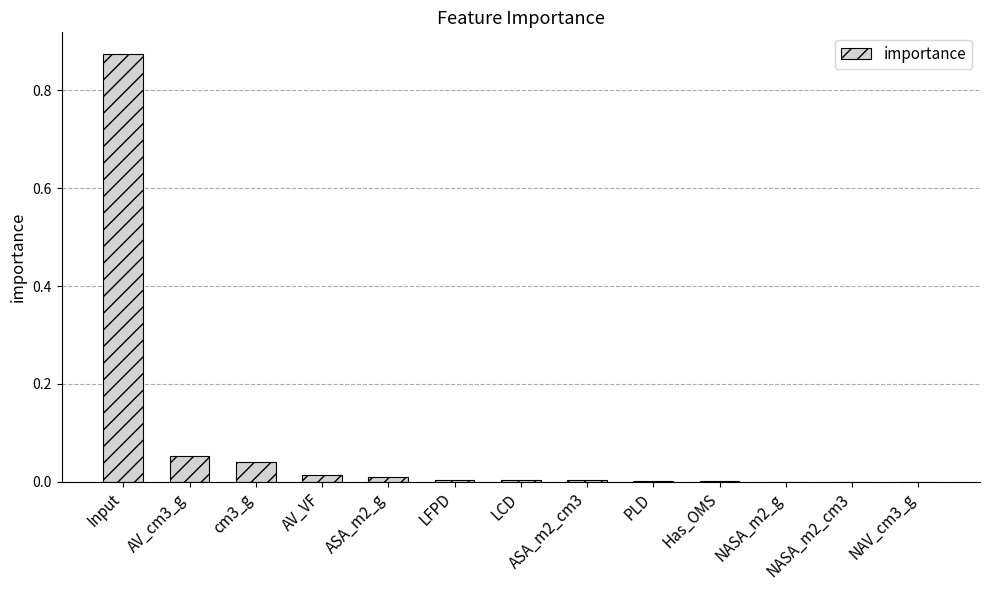

Is it true that the value at NASA_m2_g is 0.0?

True